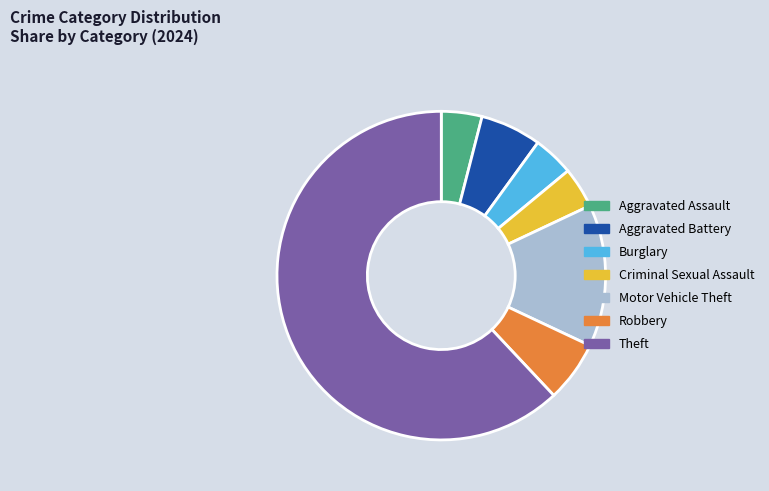

Does Theft represent more than half of the total?

Yes